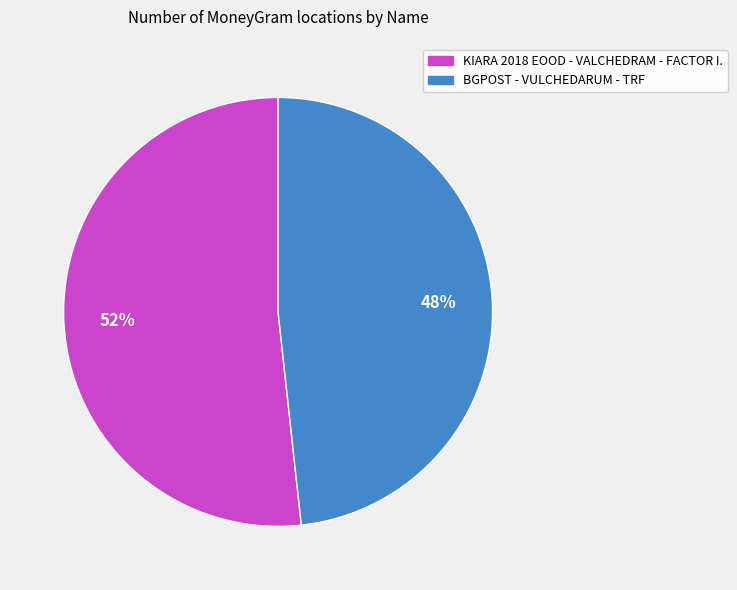

What percentage is the BGPOST - VULCHEDARUM - TRF slice, to the nearest percent?

48%